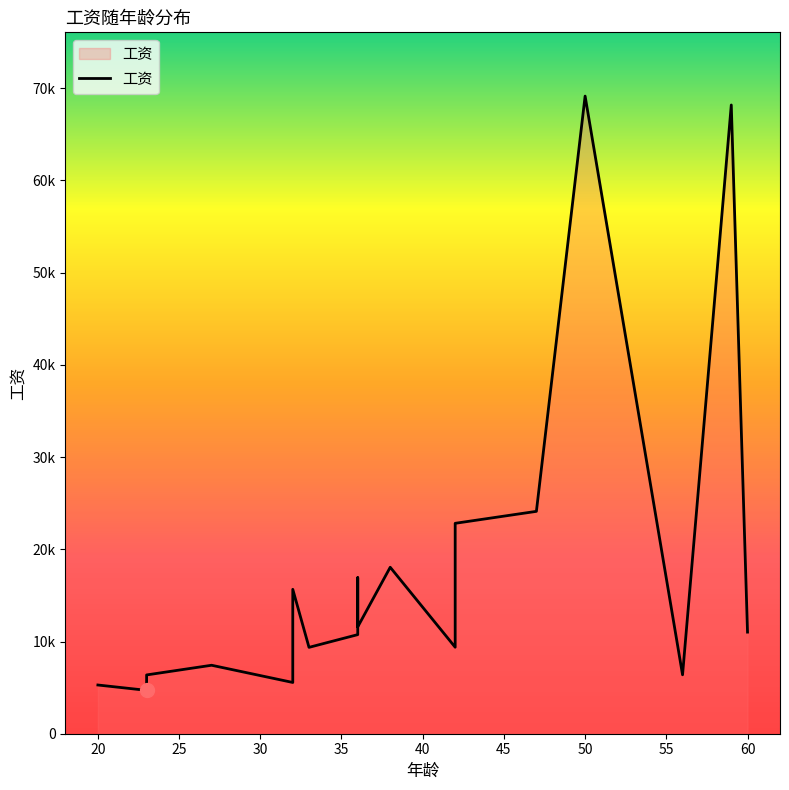

Between 36 and 59, which is larger?

59